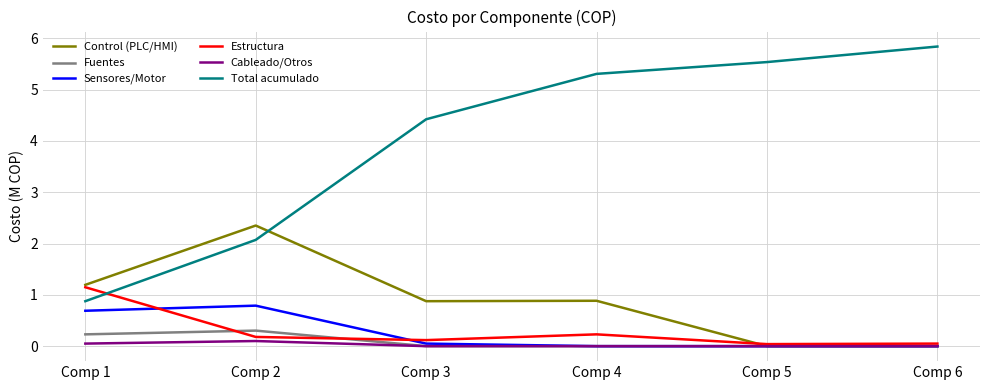

Is it true that Fuentes equals -0.2 at Comp 6?

False